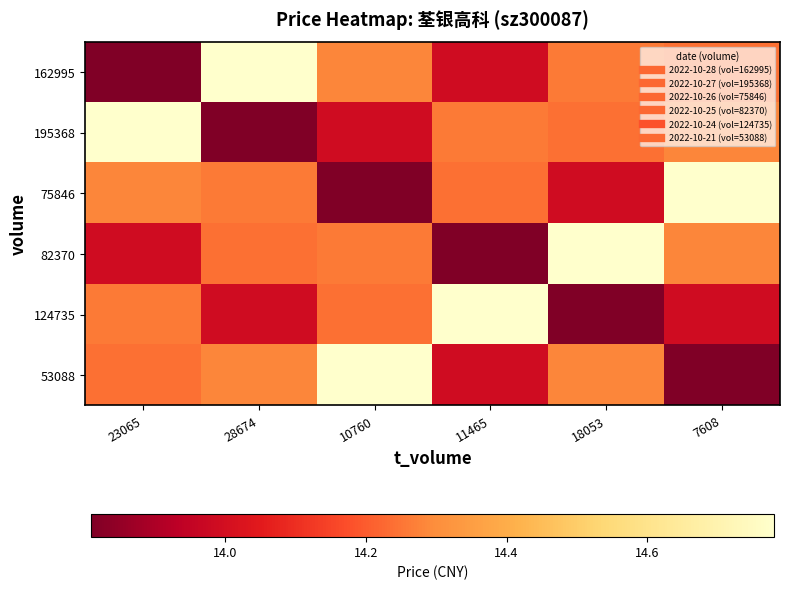

Reading right to left, transcribe all the data shown in this chart.

162995: 7608=14.2	18053=14.3	11465=14.0	10760=14.3	28674=14.8	23065=13.8
195368: 7608=14.3	18053=14.2	11465=14.3	10760=14.0	28674=13.8	23065=14.8
75846: 7608=14.8	18053=14.0	11465=14.2	10760=13.8	28674=14.3	23065=14.3
82370: 7608=14.3	18053=14.8	11465=13.8	10760=14.3	28674=14.2	23065=14.0
124735: 7608=14.0	18053=13.8	11465=14.8	10760=14.2	28674=14.0	23065=14.3
53088: 7608=13.8	18053=14.3	11465=14.0	10760=14.8	28674=14.3	23065=14.2